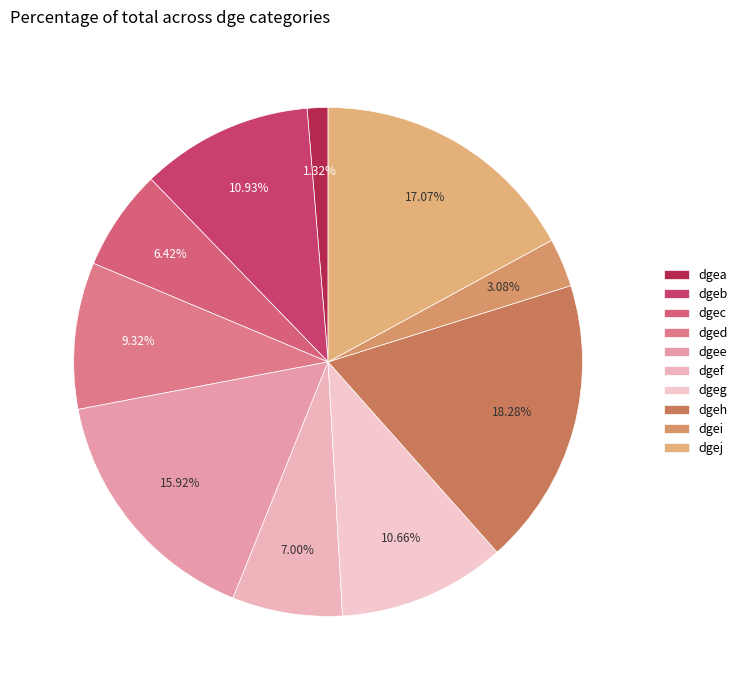

Is dgeb the majority of the pie?

No